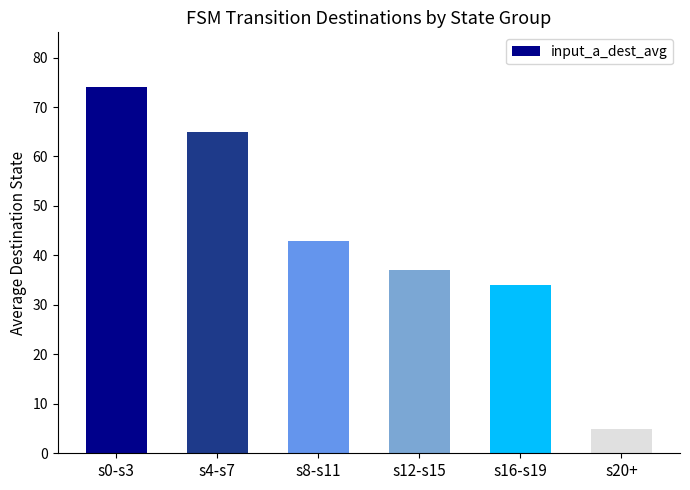

True or false: the data shows 5 at s20+.

True